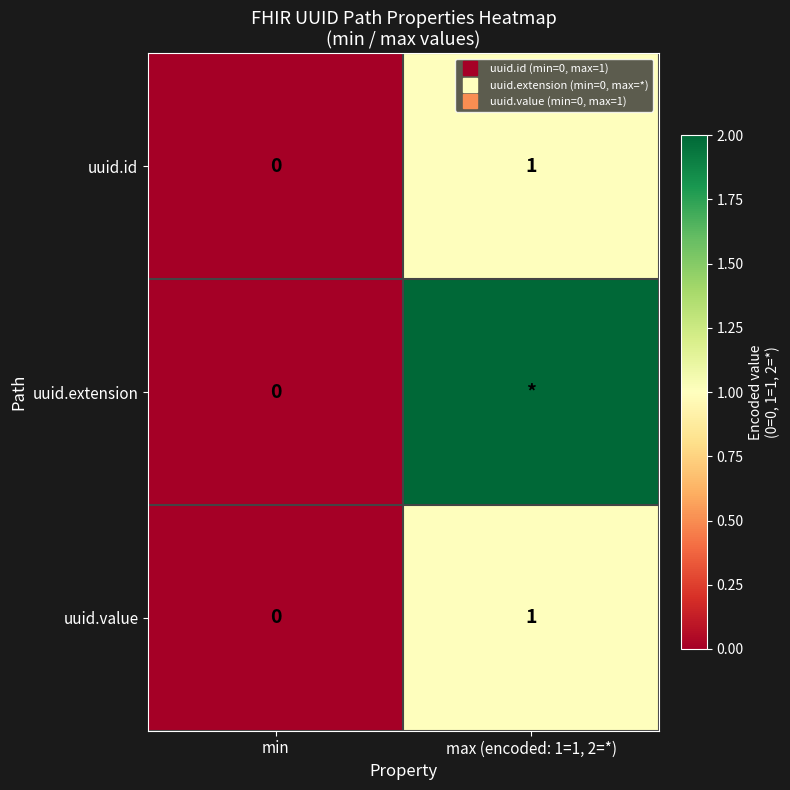

Between max (encoded: 1=1, 2=*) and min, which is larger?

max (encoded: 1=1, 2=*)